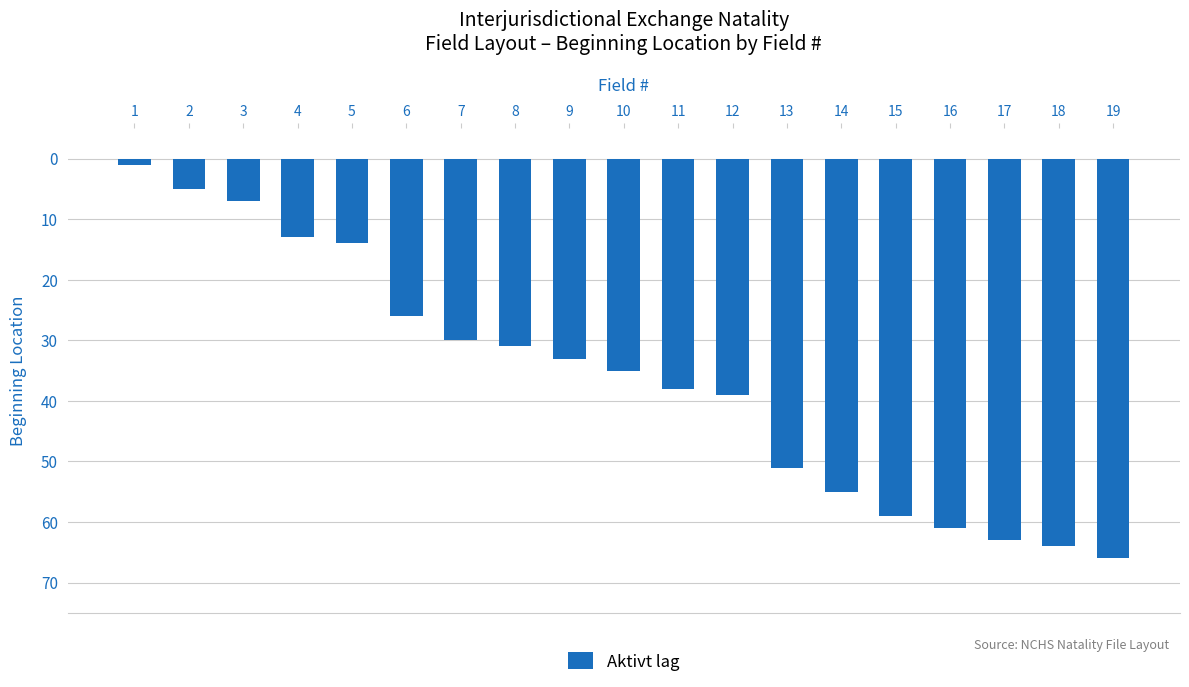

What is the value of the 6th bar from the left?

-26